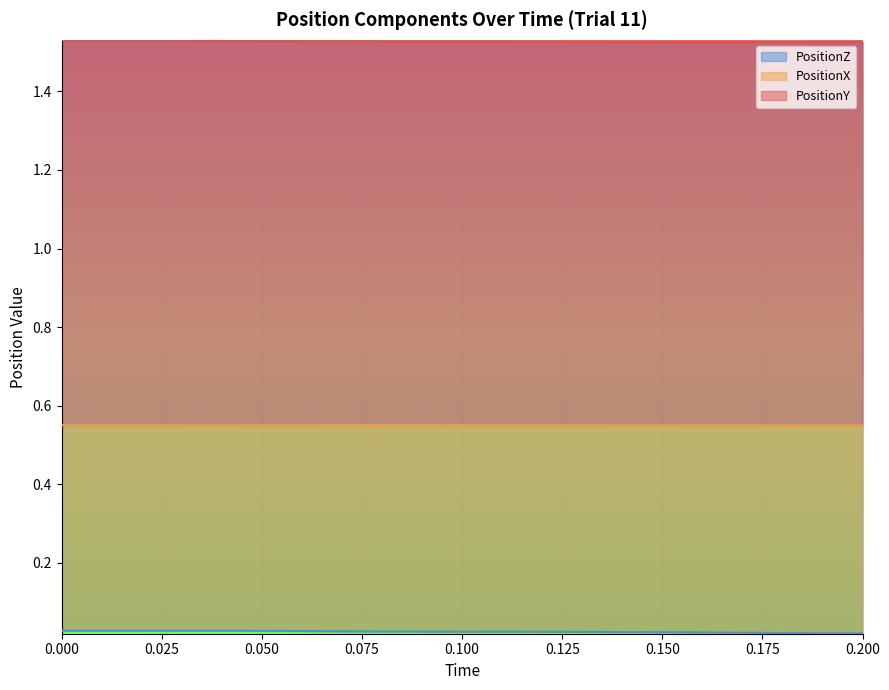

Is it true that PositionZ equals 0.0 at 0.05555556?

False